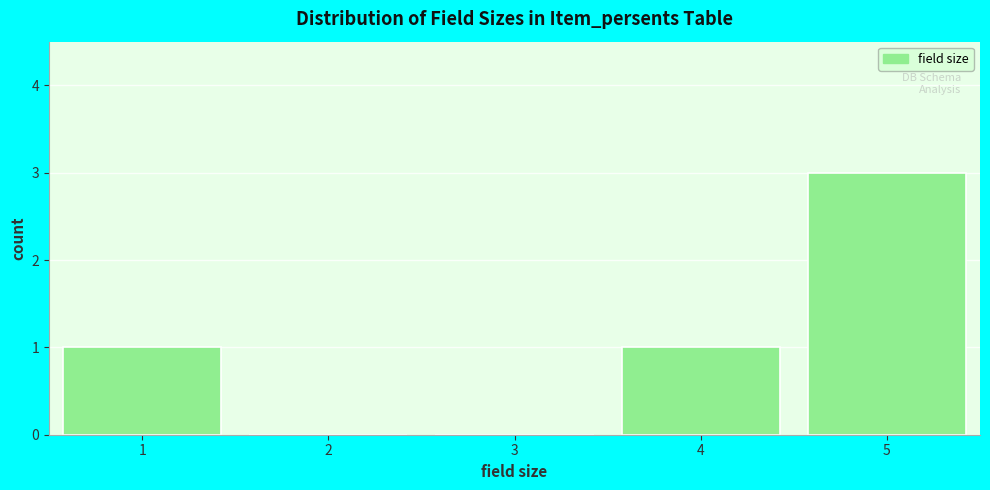

Which range on the x-axis has the tallest bar?

4.5 to 5.5